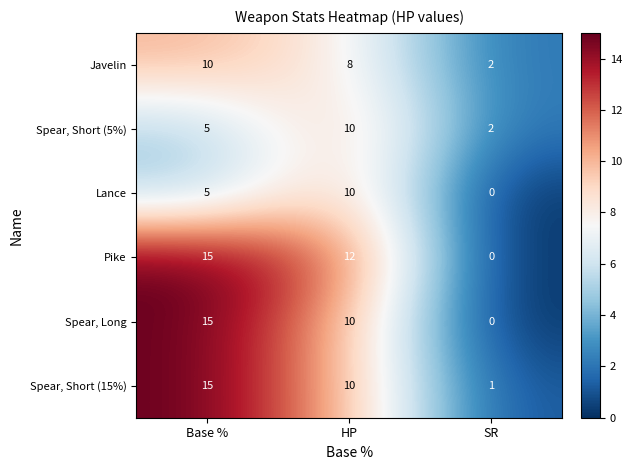

Where is Pike nearest to the value 7?

HP